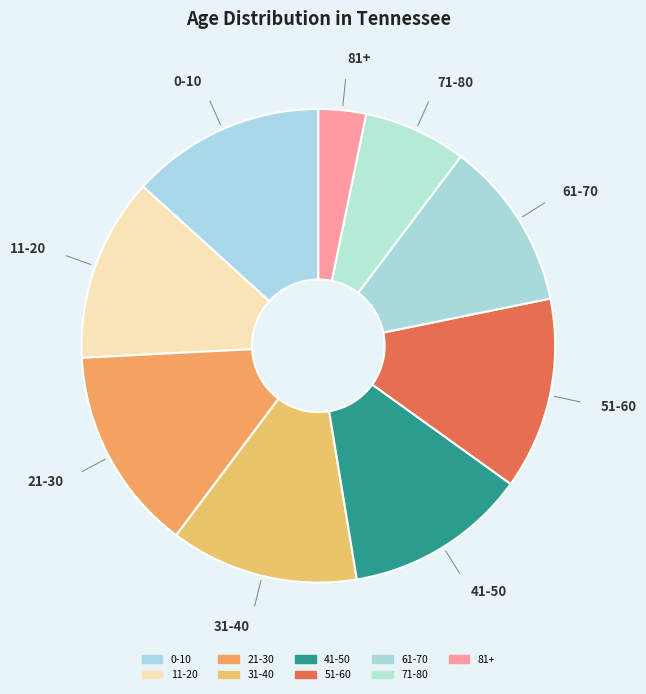

Approximately how many times larger is the value at 81+ compared to 21-30?

0.2